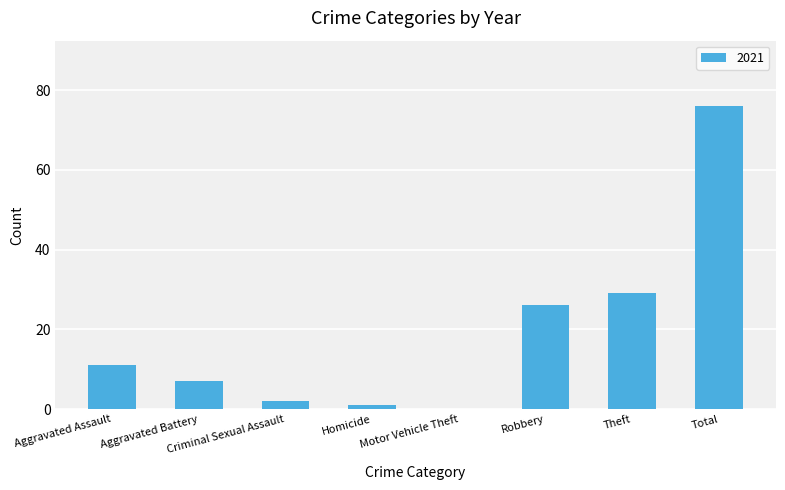

Are the bars horizontal?

No